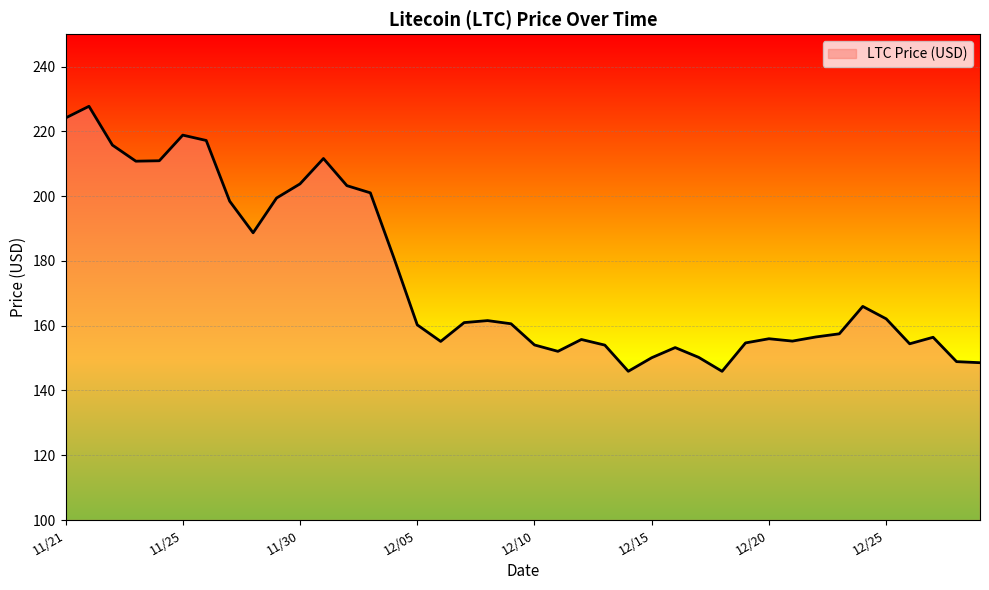

What is the difference between the maximum and minimum values?

81.8